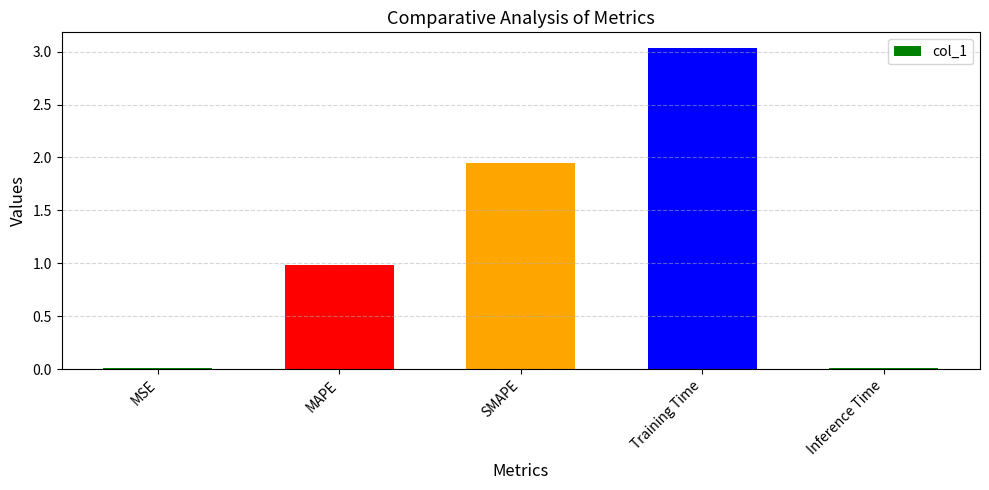

The value at Inference Time is 0.0. True or false?

True